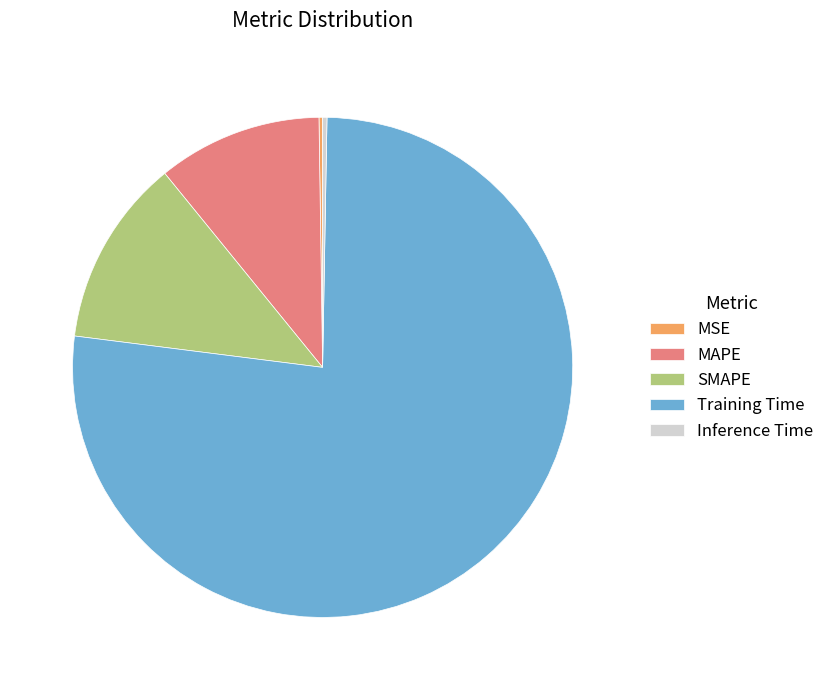

Combined, do Training Time and MAPE account for over 50%?

Yes